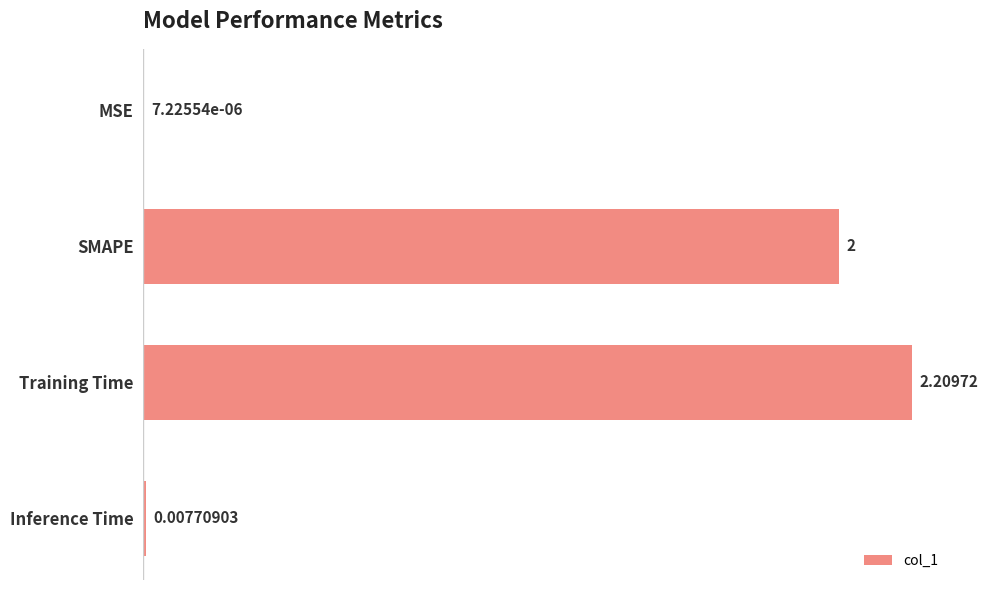

At which label is the value closest to 1?

Inference Time